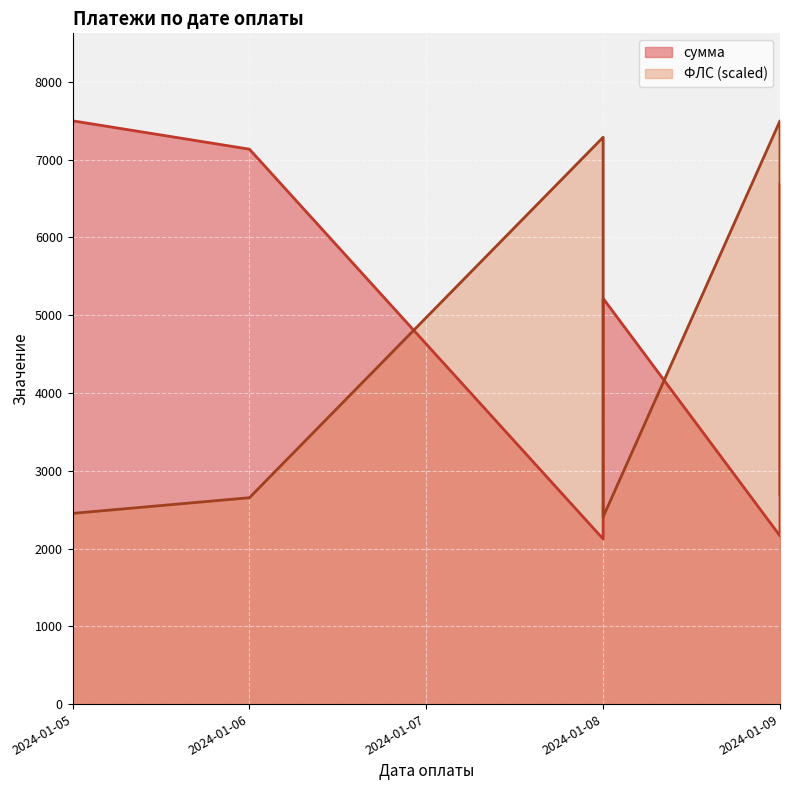

At how many categories does at least one series exceed 3142?

7